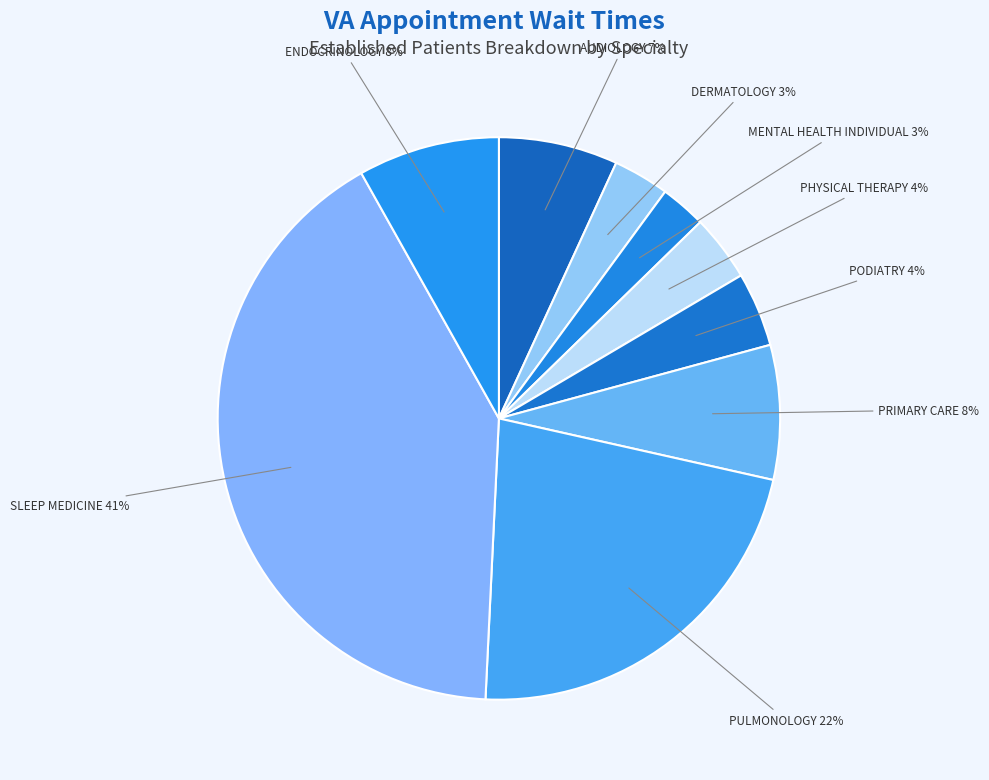

Which slice is the largest?

SLEEP MEDICINE